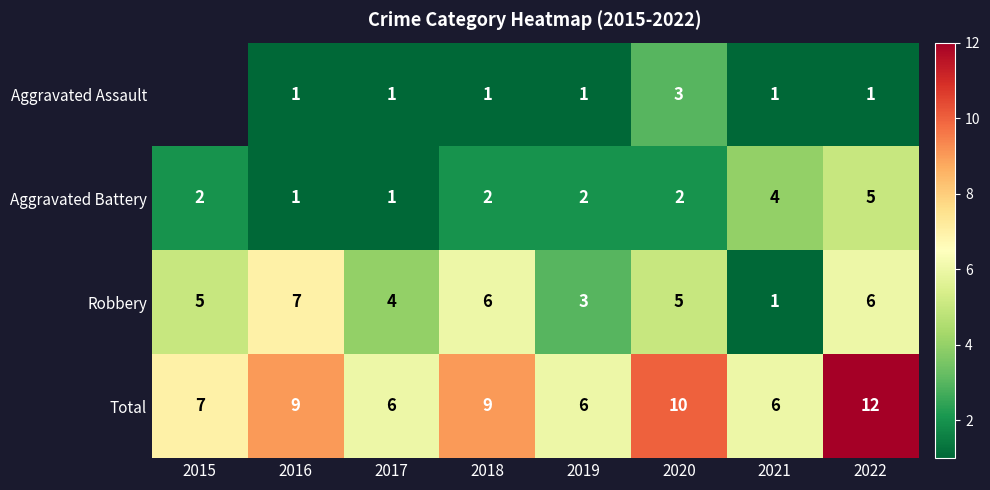

What is the sum of the Aggravated Battery values at 2017 and 2015?

3